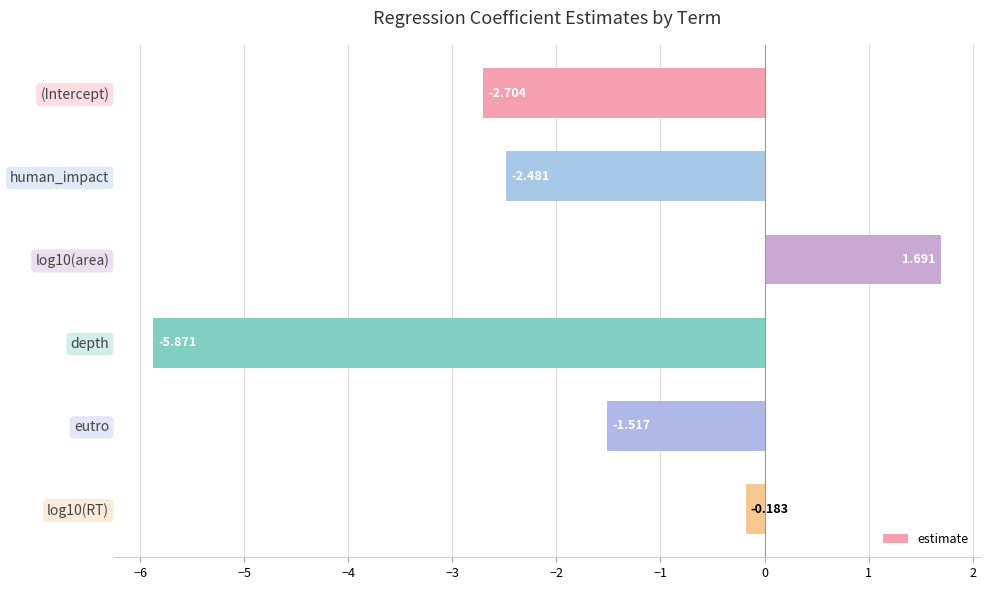

What is the label of the 3rd bar from the bottom?

depth